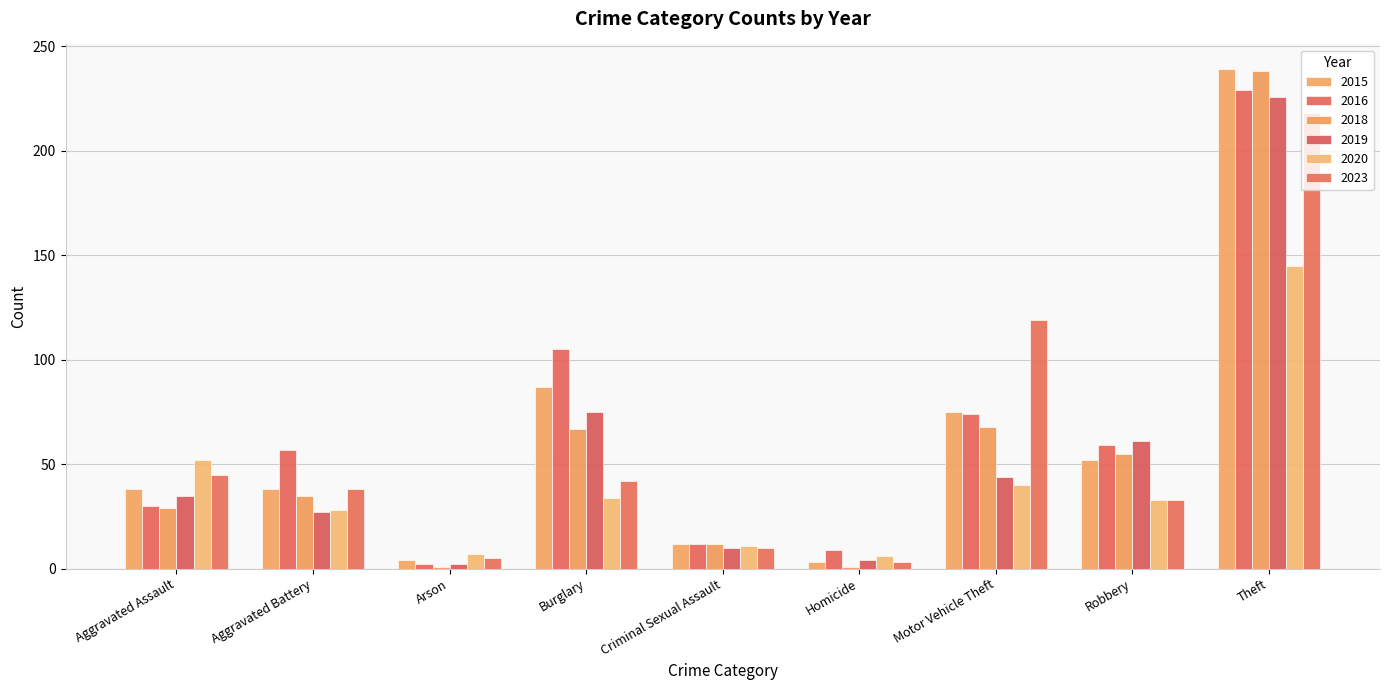

What are all the series names shown in the legend?

2015, 2016, 2018, 2019, 2020, 2023